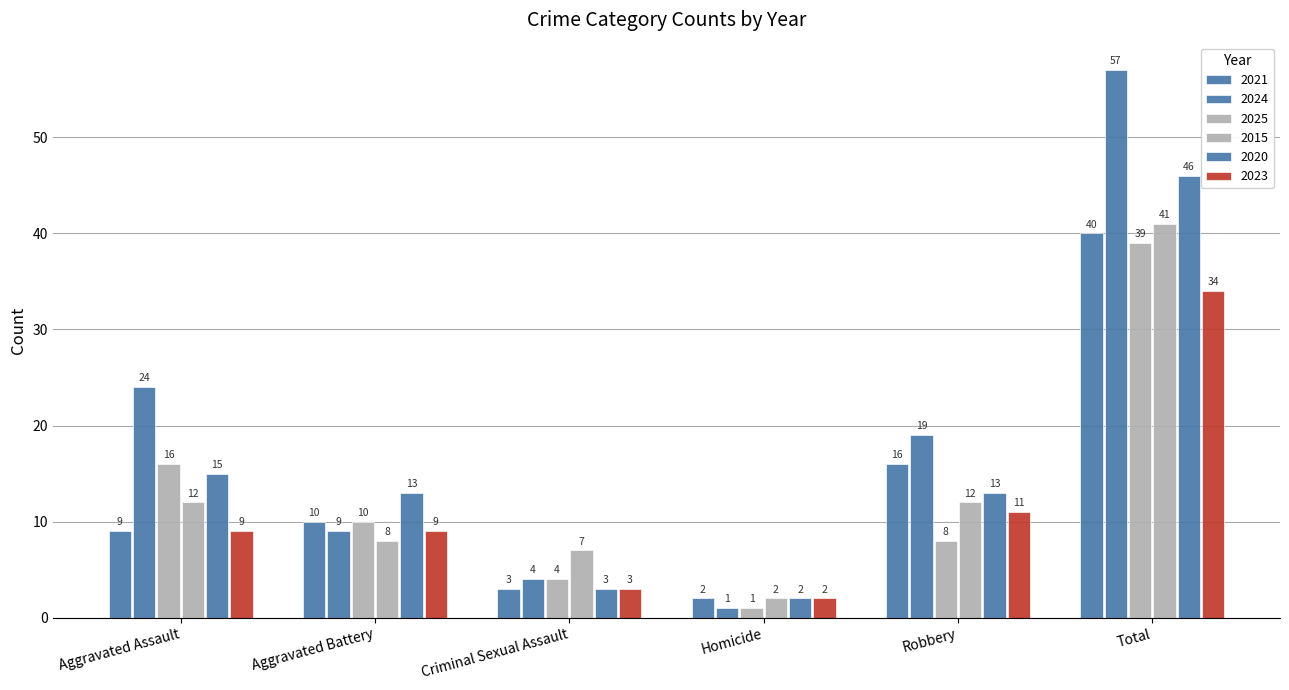

Are the bars grouped side by side (vs. stacked)?

Yes